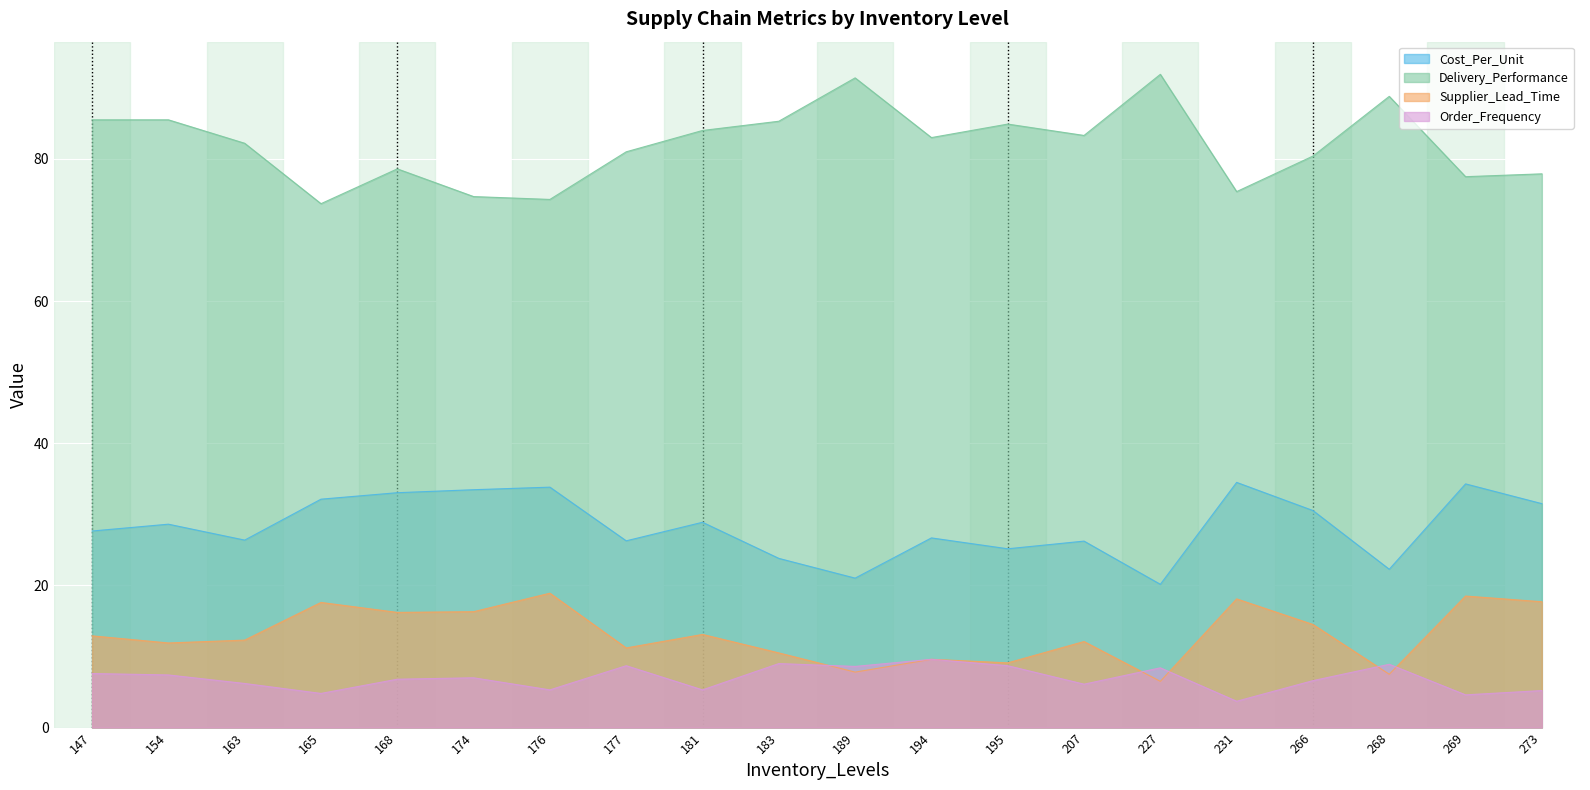

What is the total value across all series at 181?

131.3